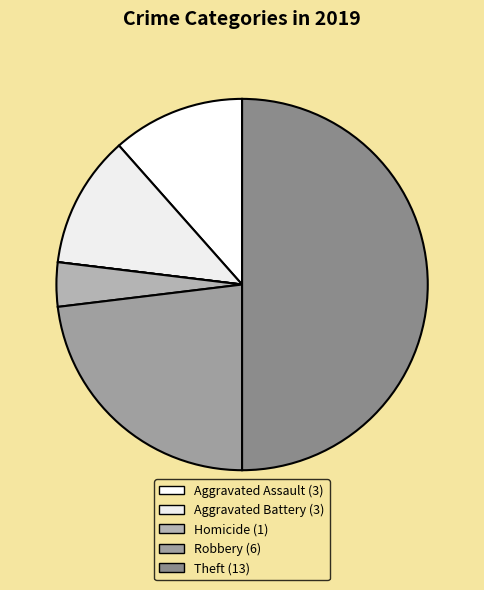

To the nearest percent, what is the difference between the largest and smallest slice percentages?

50%